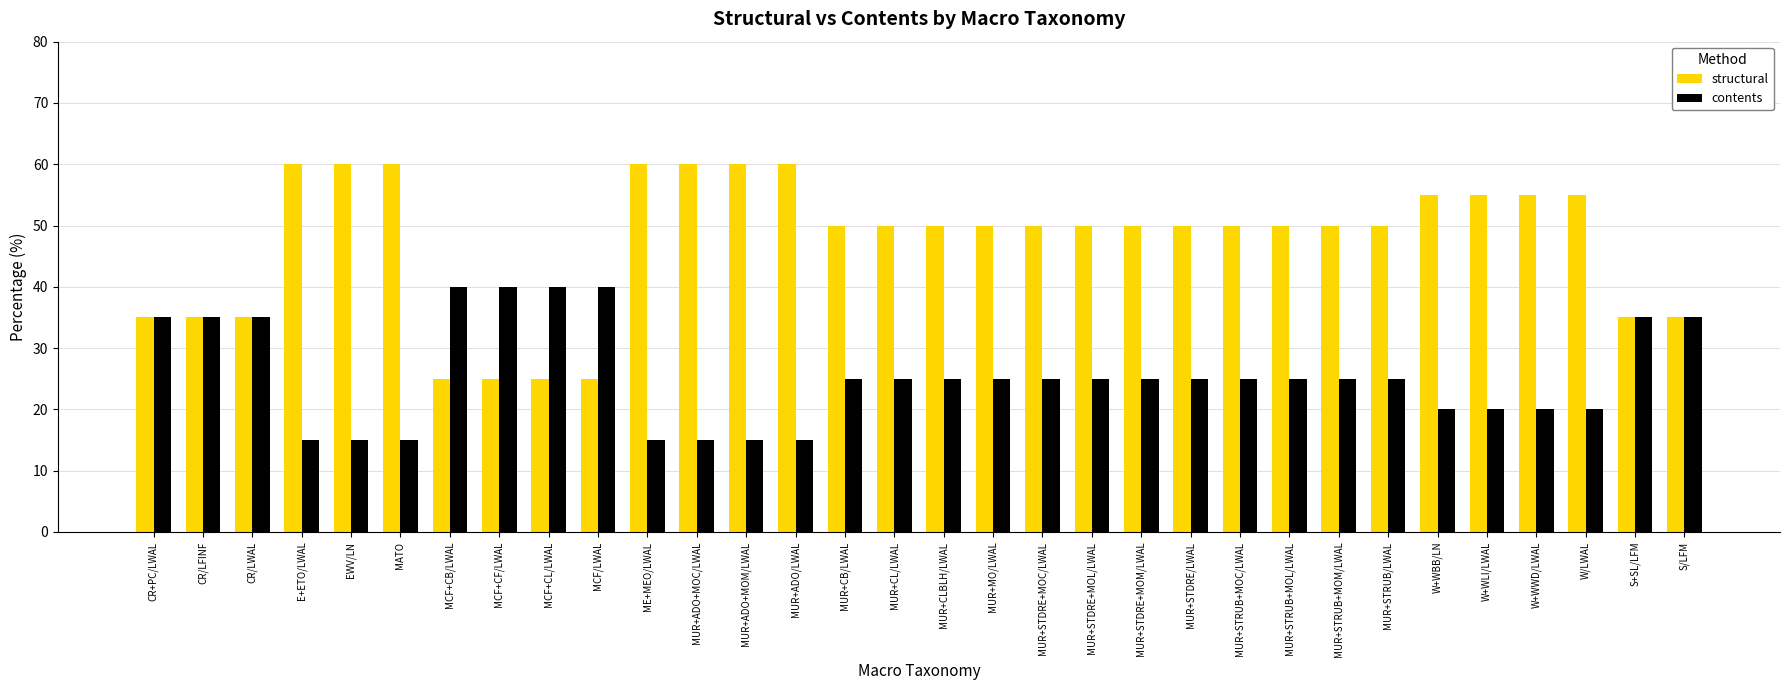

Reading left to right, list all the values displayed in this chart.

structural: CR+PC/LWAL=35	CR/LFINF=35	CR/LWAL=35	E+ETO/LWAL=60	EWV/LN=60	MATO=60	MCF+CB/LWAL=25	MCF+CF/LWAL=25	MCF+CL/LWAL=25	MCF/LWAL=25	ME+MEO/LWAL=60	MUR+ADO+MOC/LWAL=60	MUR+ADO+MOM/LWAL=60	MUR+ADO/LWAL=60	MUR+CB/LWAL=50	MUR+CL/LWAL=50	MUR+CLBLH/LWAL=50	MUR+MO/LWAL=50	MUR+STDRE+MOC/LWAL=50	MUR+STDRE+MOL/LWAL=50	MUR+STDRE+MOM/LWAL=50	MUR+STDRE/LWAL=50	MUR+STRUB+MOC/LWAL=50	MUR+STRUB+MOL/LWAL=50	MUR+STRUB+MOM/LWAL=50	MUR+STRUB/LWAL=50	W+WBB/LN=55	W+WLI/LWAL=55	W+WWD/LWAL=55	W/LWAL=55	S+SL/LFM=35	S/LFM=35
contents: CR+PC/LWAL=35	CR/LFINF=35	CR/LWAL=35	E+ETO/LWAL=15	EWV/LN=15	MATO=15	MCF+CB/LWAL=40	MCF+CF/LWAL=40	MCF+CL/LWAL=40	MCF/LWAL=40	ME+MEO/LWAL=15	MUR+ADO+MOC/LWAL=15	MUR+ADO+MOM/LWAL=15	MUR+ADO/LWAL=15	MUR+CB/LWAL=25	MUR+CL/LWAL=25	MUR+CLBLH/LWAL=25	MUR+MO/LWAL=25	MUR+STDRE+MOC/LWAL=25	MUR+STDRE+MOL/LWAL=25	MUR+STDRE+MOM/LWAL=25	MUR+STDRE/LWAL=25	MUR+STRUB+MOC/LWAL=25	MUR+STRUB+MOL/LWAL=25	MUR+STRUB+MOM/LWAL=25	MUR+STRUB/LWAL=25	W+WBB/LN=20	W+WLI/LWAL=20	W+WWD/LWAL=20	W/LWAL=20	S+SL/LFM=35	S/LFM=35